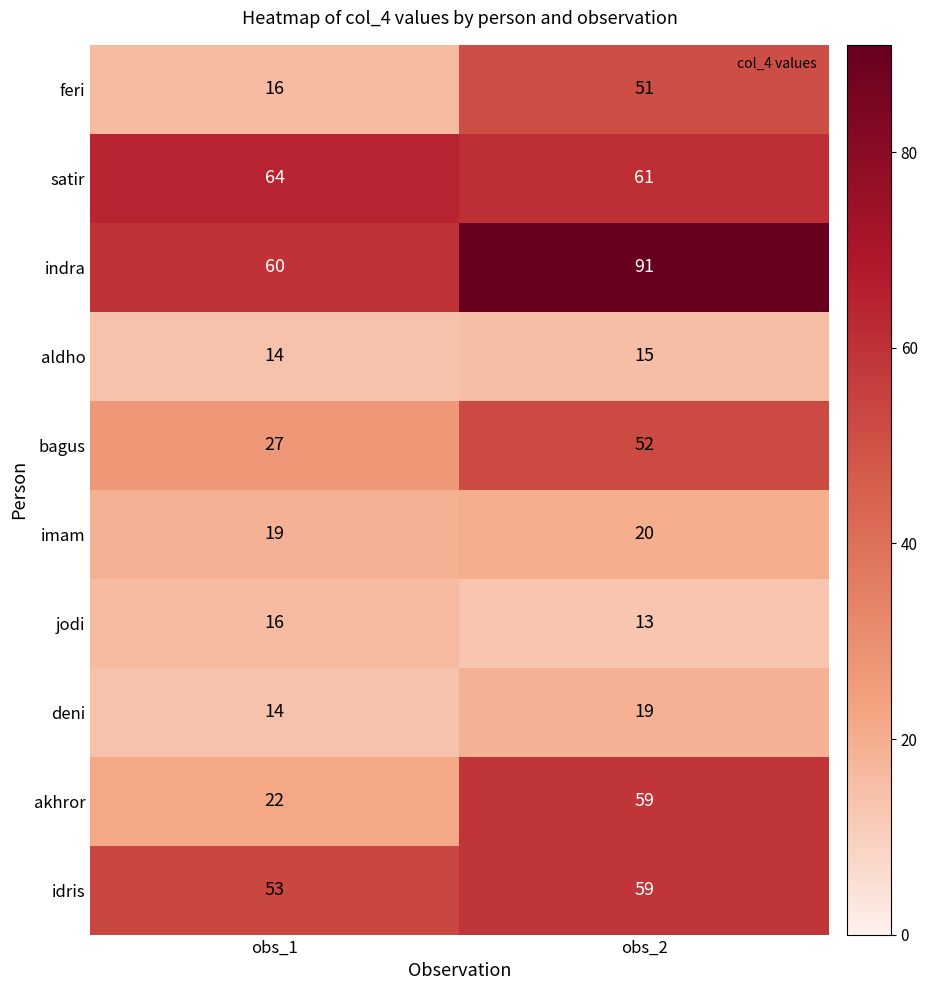

At which category does the chart reach its minimum across all series?

obs_2